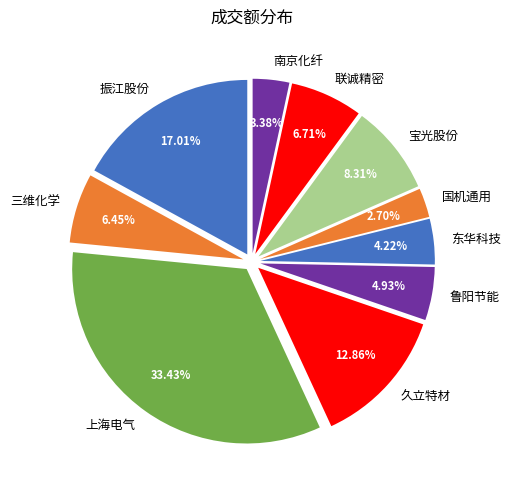

What percentage is the 国机通用 slice, to the nearest percent?

3%